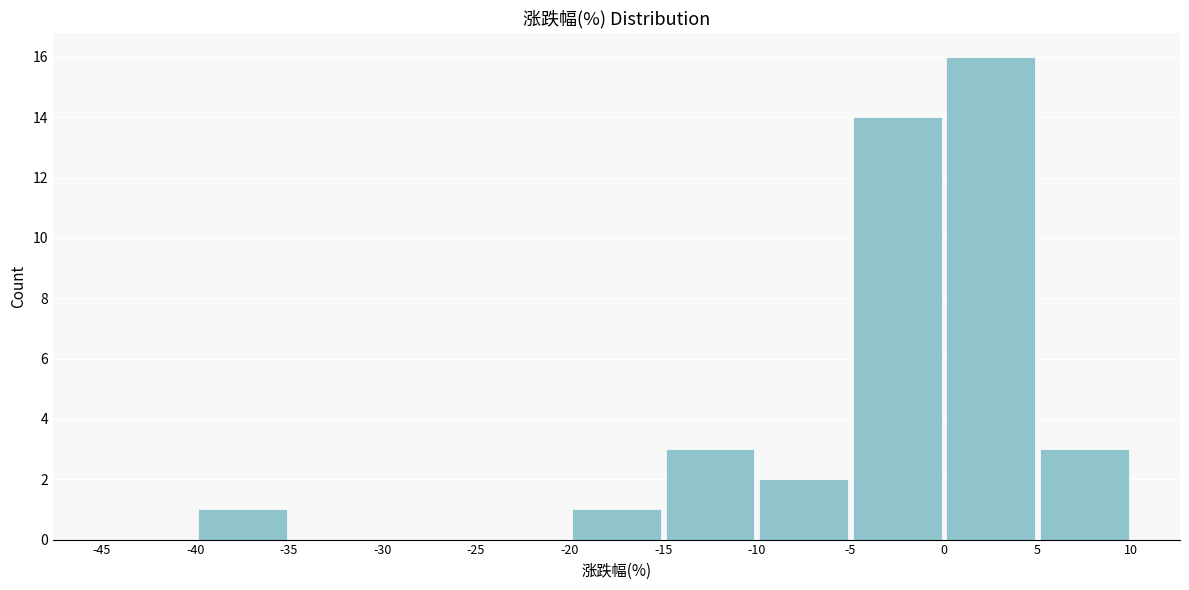

Which range on the x-axis has the tallest bar?

0 to 5